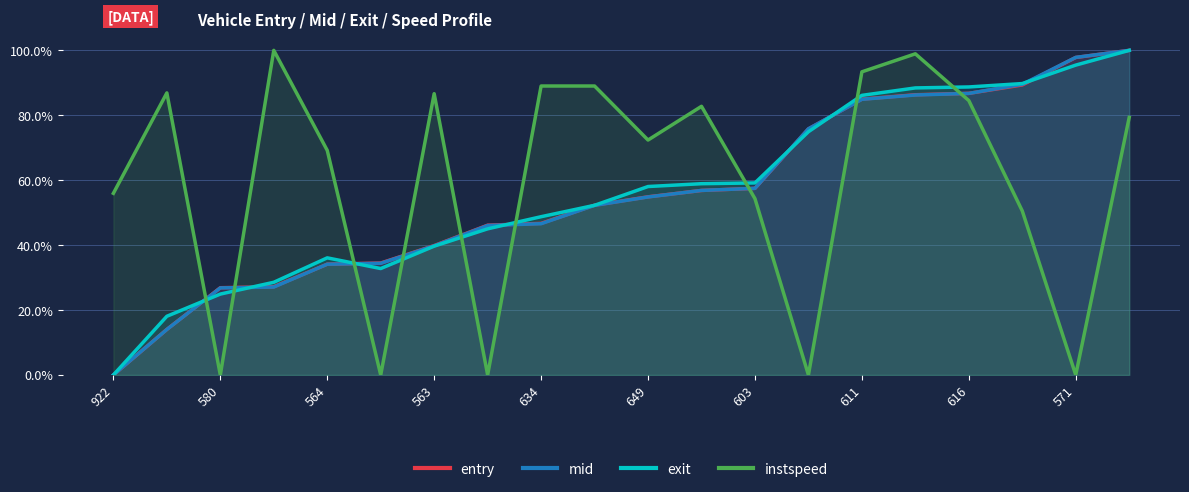

What is the value of the entry point at the 5th from the left?

0.3